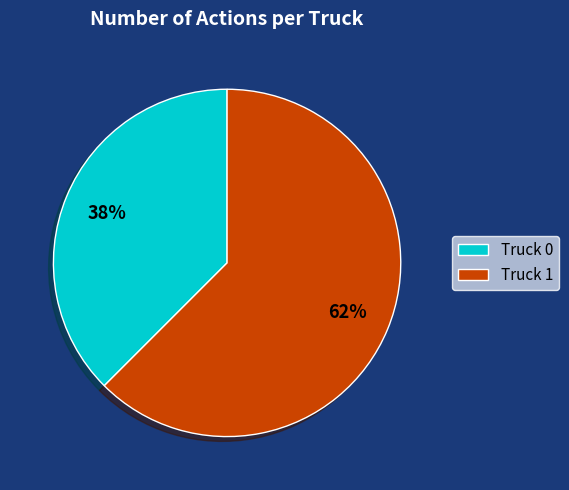

Rank the categories by value from lowest to highest.

Truck 0, Truck 1